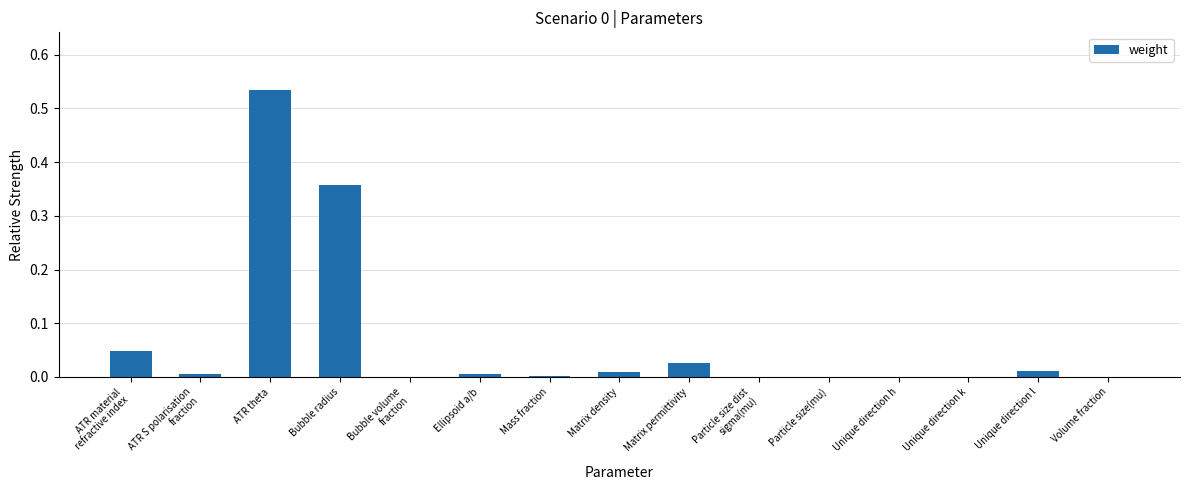

Is it true that the value at Particle size(mu) is 0.0?

True